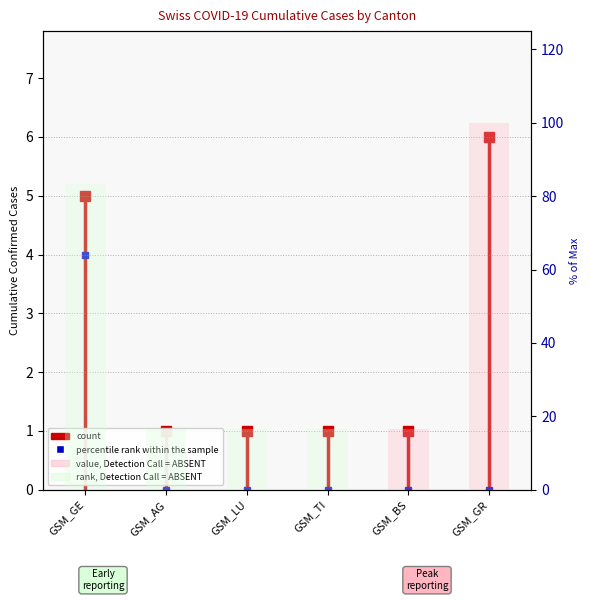

Does the chart contain stacked bars?

No